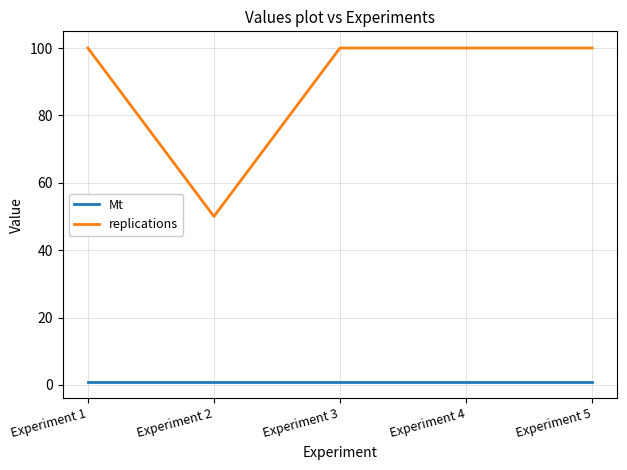

True or false: Mt and replications intersect in this chart.

False